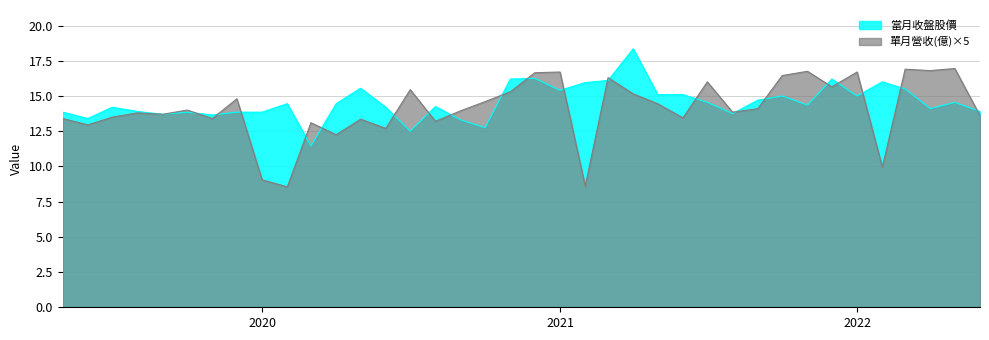

Is it true that 單月營收(億) equals 3.4 at 2022-02?

False